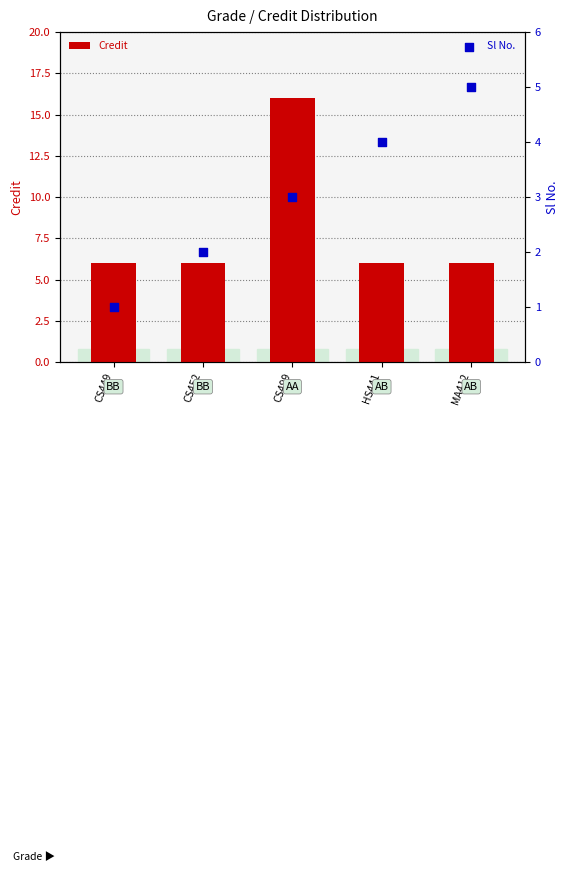

Which series has the widest spread of Y values?

Credit